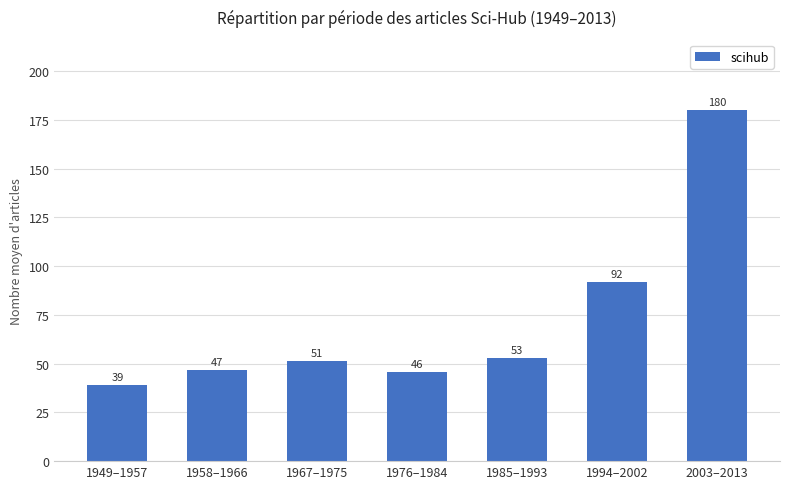

What is the difference between the second highest and second lowest values?

45.8